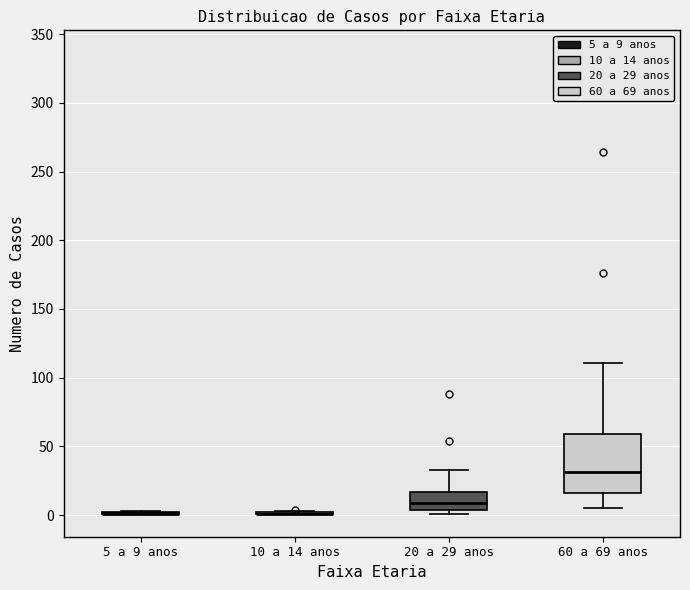

Where does the median line of the box for 20 a 29 anos sit on the y-axis? The values are not printed on the chart, so give them approximately, as read against the axis.

10